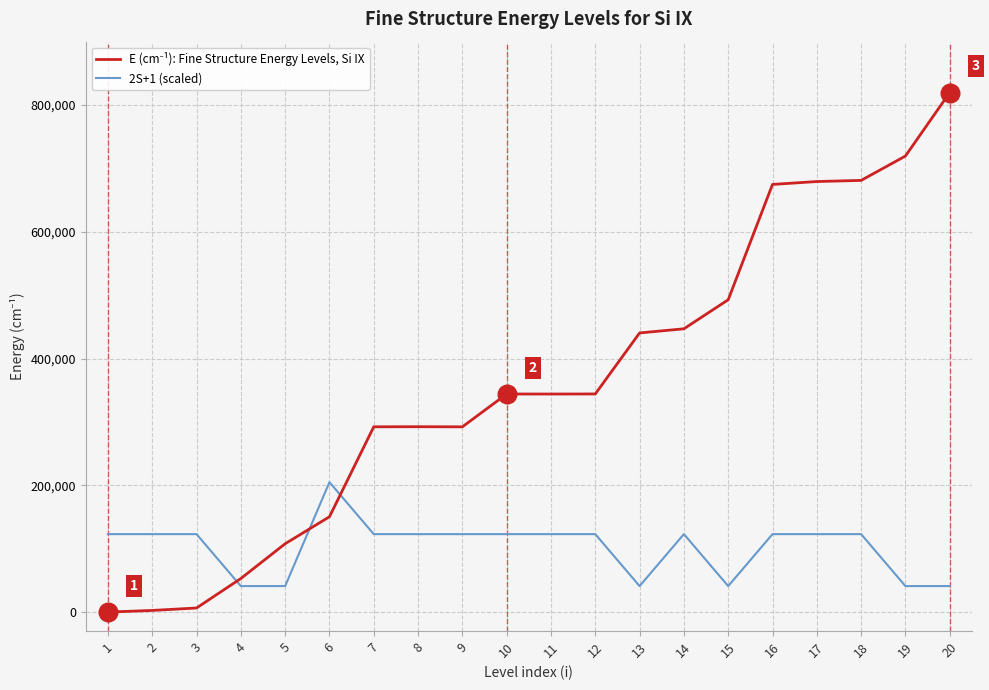

At which category is the sum across all series the highest?

20